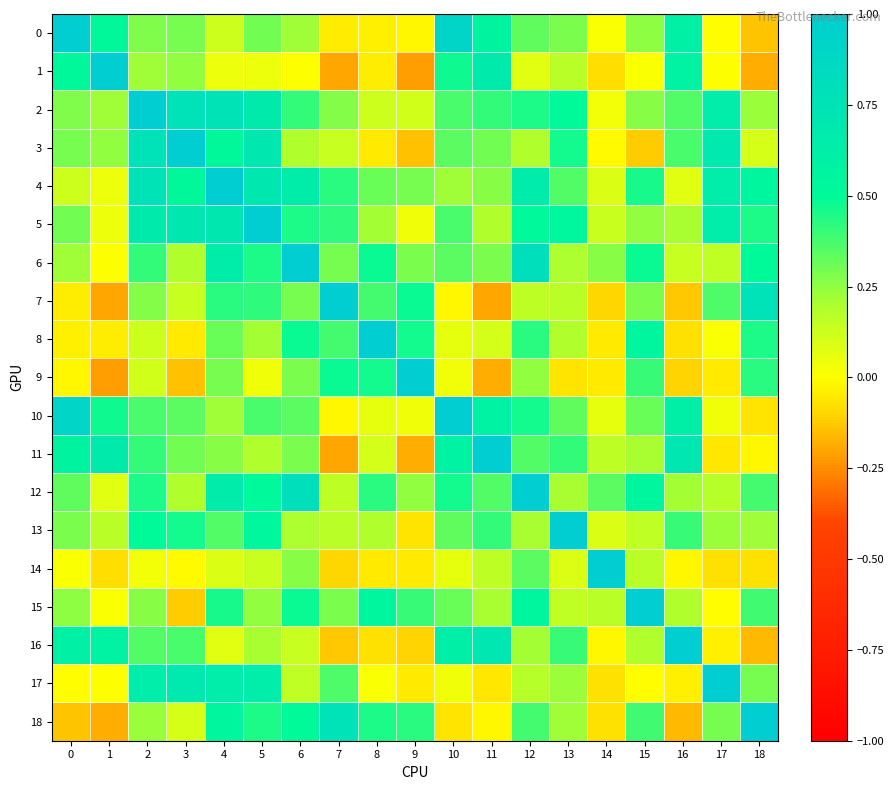

At how many categories does at least one series exceed 0?

19